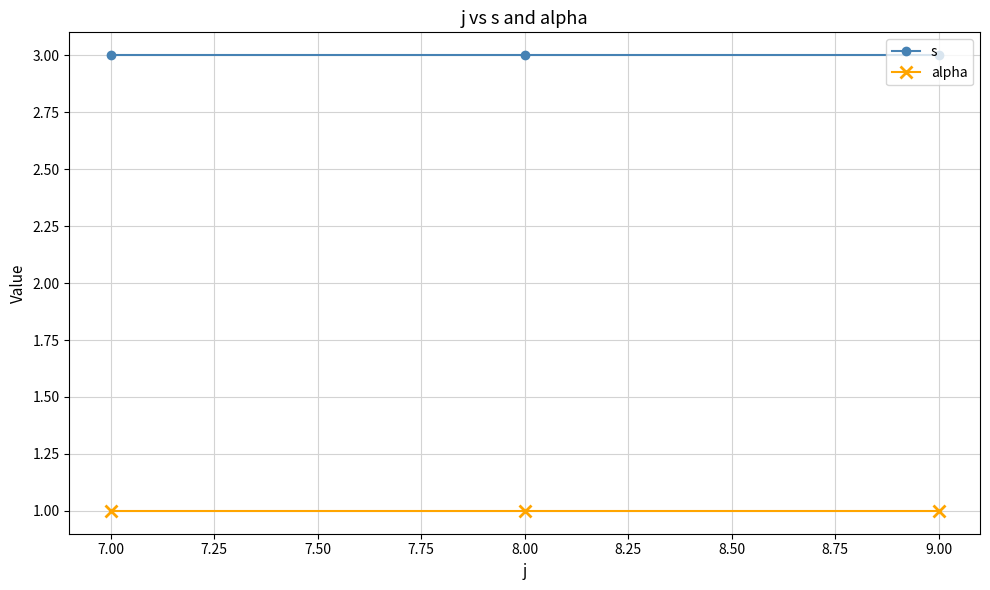

At how many categories does at least one series exceed 2?

3